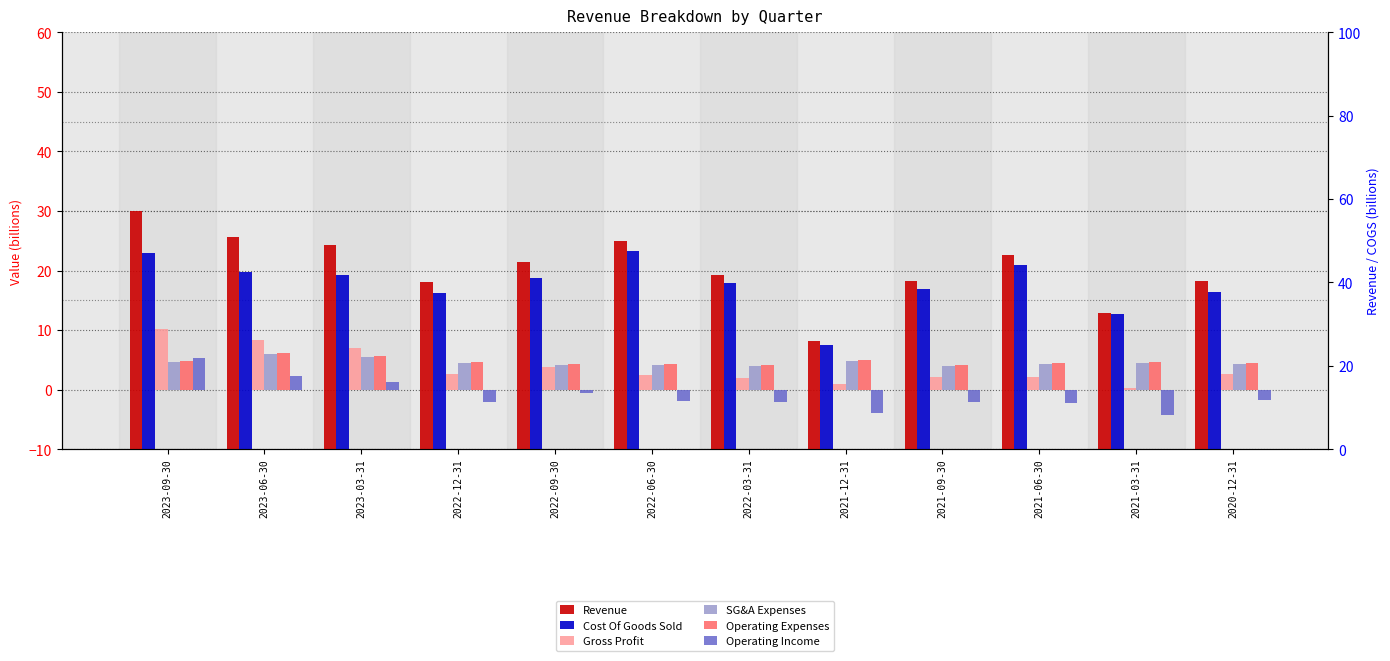

True or false: Cost Of Goods Sold has a value of 42.5 at 2023-06-30.

True